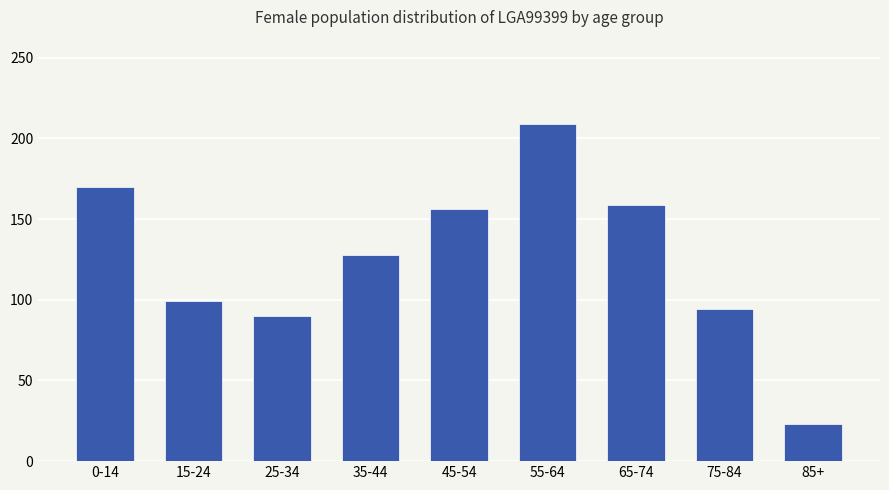

What is the change in value from 0-14 to 65-74?

-11